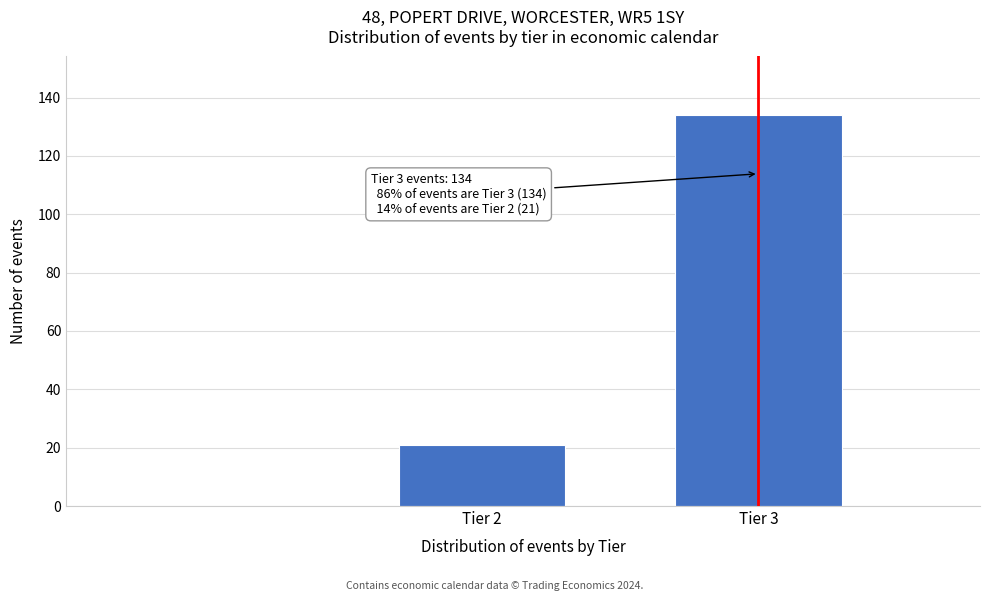

Reading right to left, what are all the values shown in this chart?

134	21